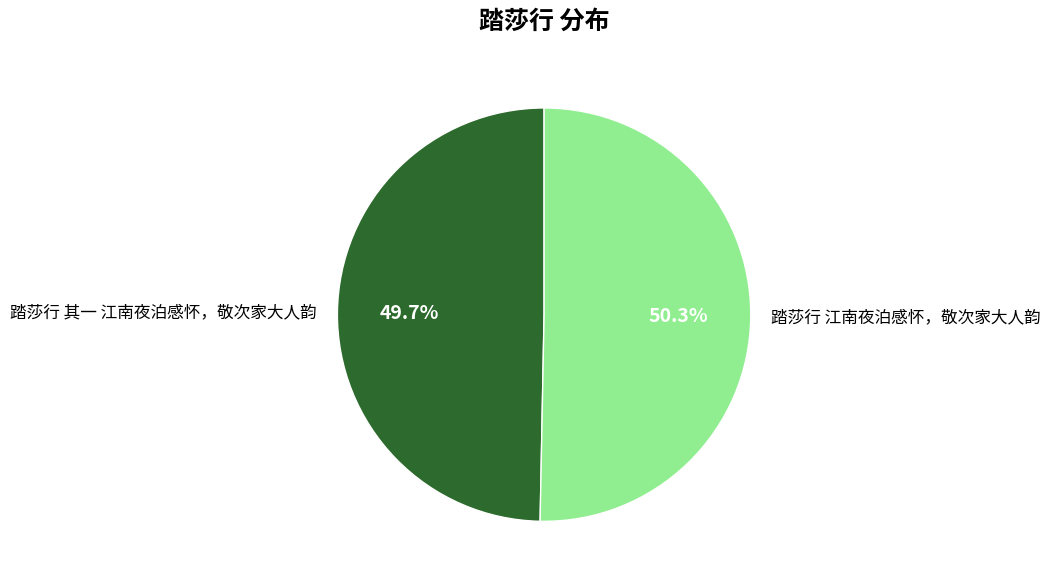

Is there a majority slice in this chart?

Yes